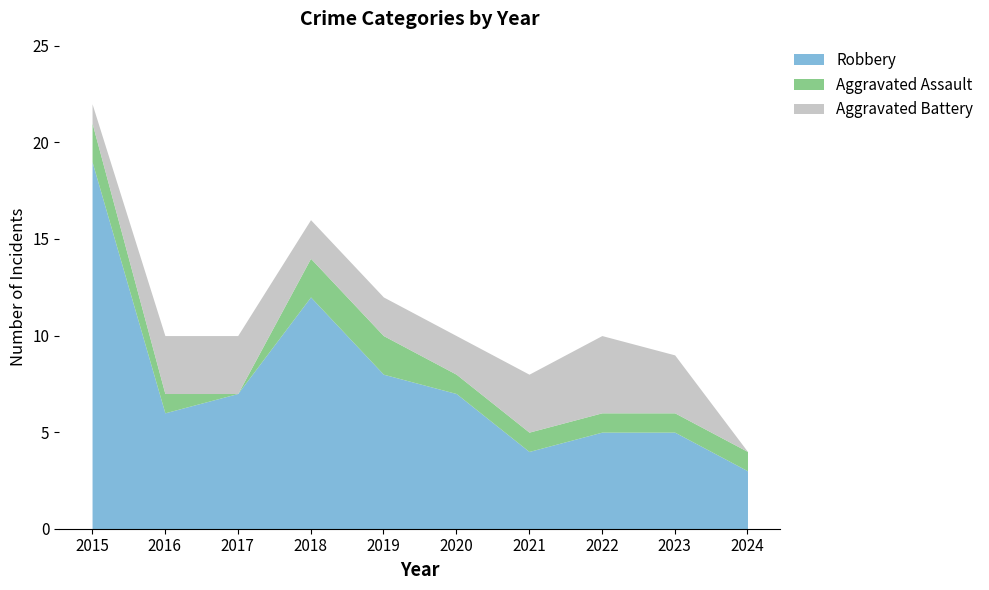

What is the value of the Aggravated Battery point at the 7th from the left?

3